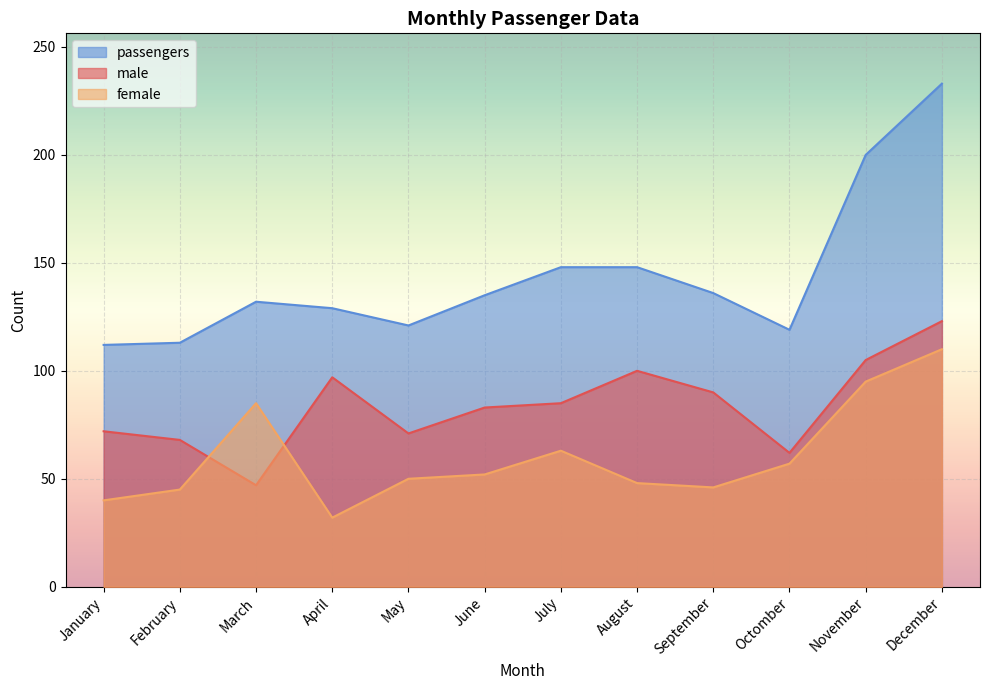

True or false: female has a value of 95 at November.

True